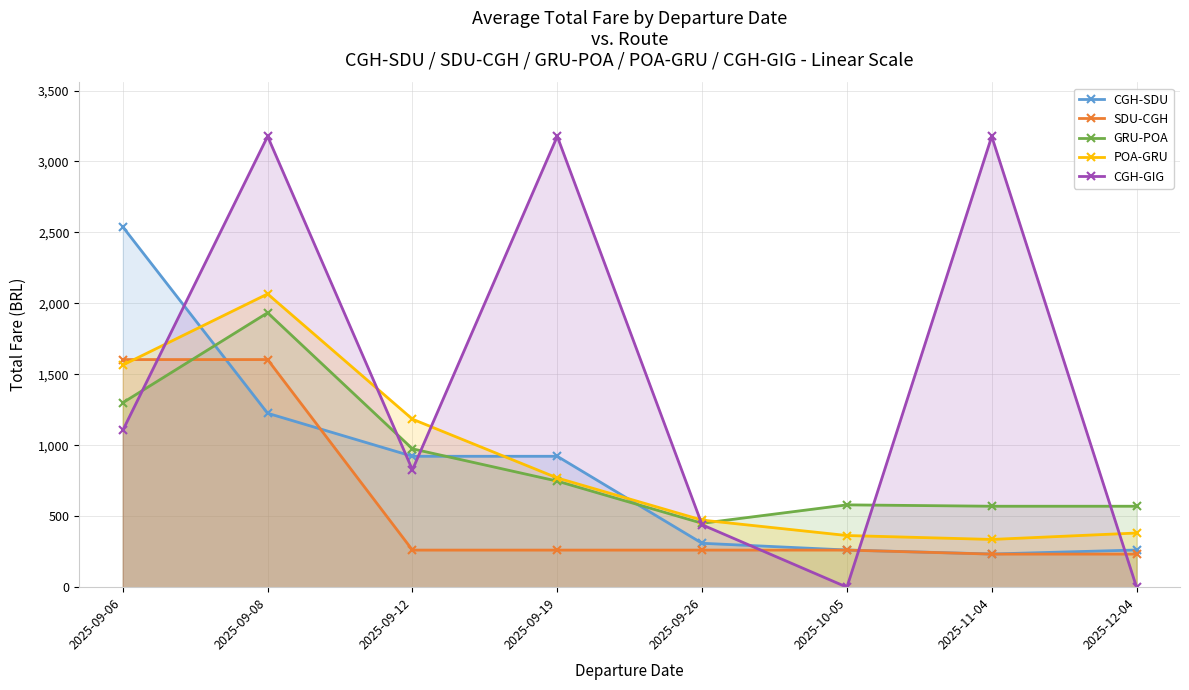

What are all the series names shown in the legend?

CGH-SDU, SDU-CGH, GRU-POA, POA-GRU, CGH-GIG